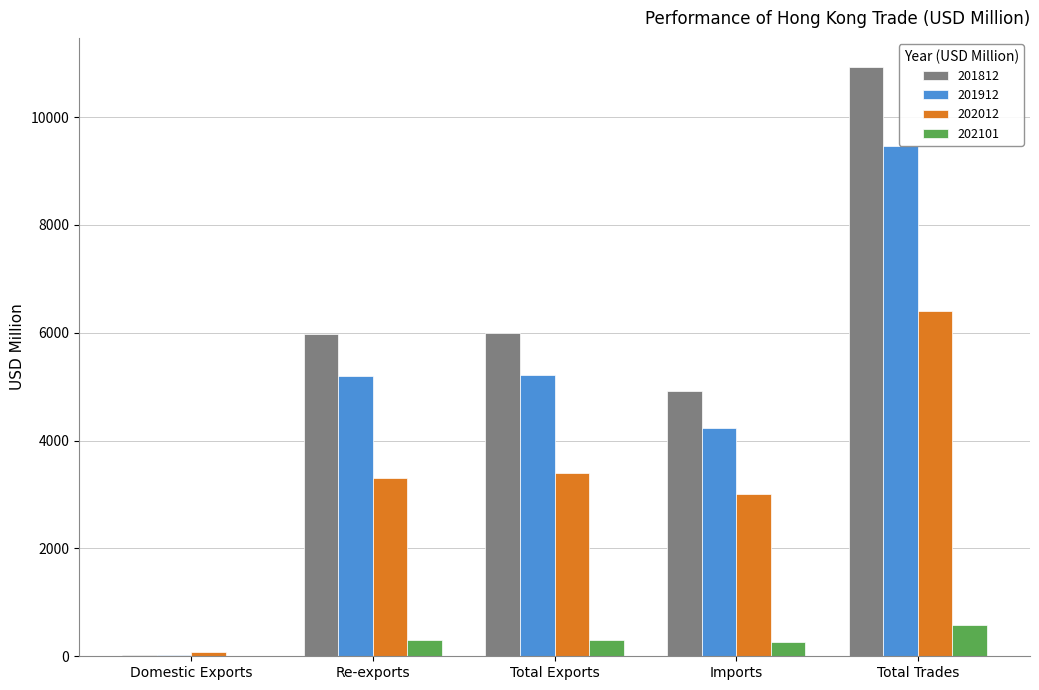

What is the difference between the 202012 values at Total Exports and Domestic Exports?

3311.1